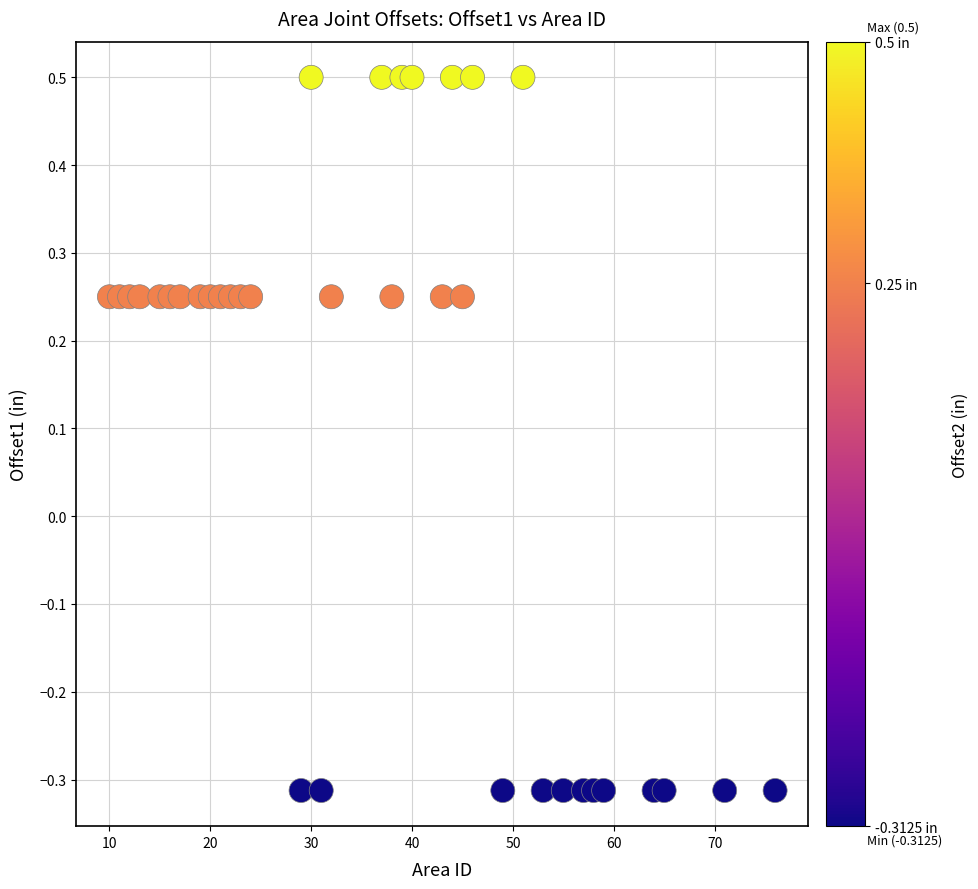

What is the range of X values (max minus min)?

66.0